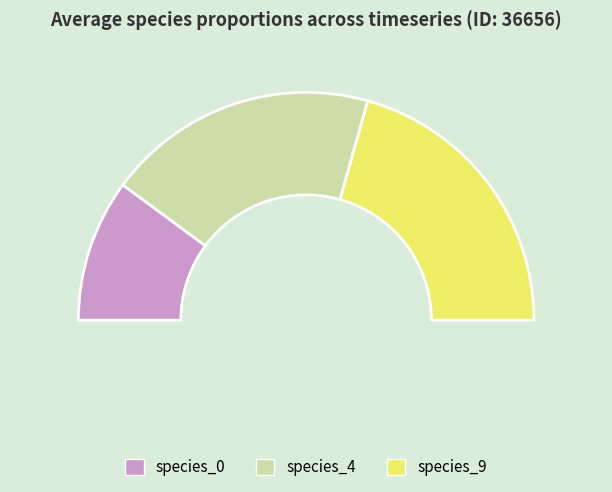

The species_9 slice represents 3% of the pie. True or false?

False